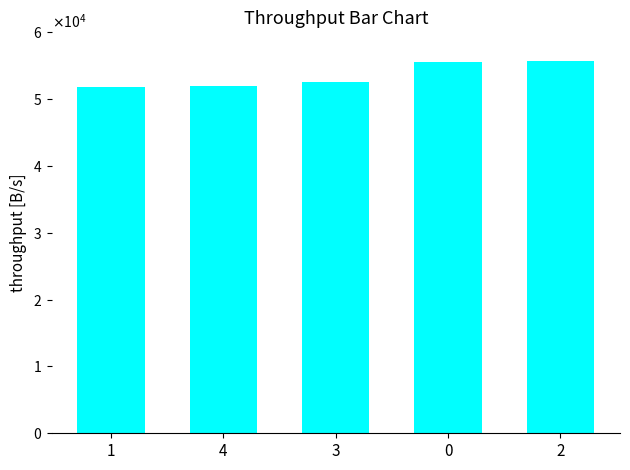

Rank the categories by value from lowest to highest.

1, 4, 3, 0, 2